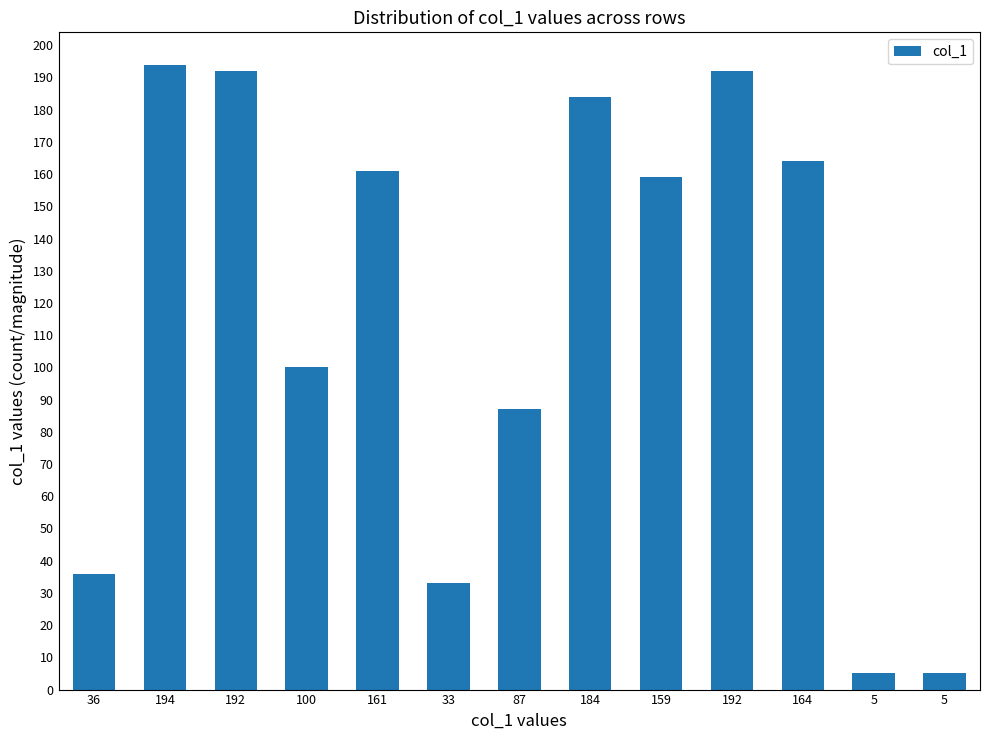

How many values are below 159?

6